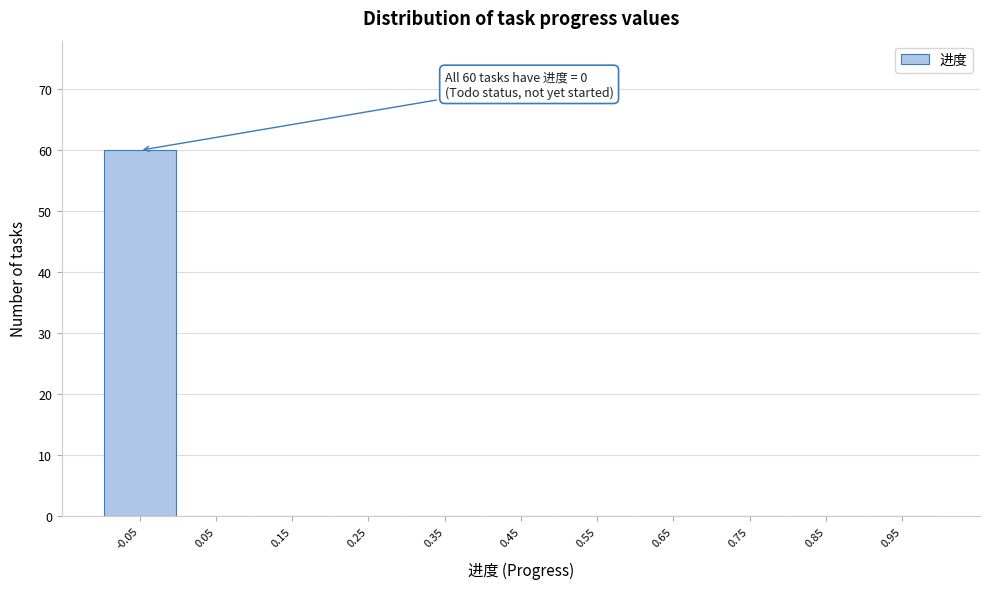

Reading left to right, list all the values displayed in this chart.

-0.05=60	0.05=0	0.15=0	0.25=0	0.35=0	0.45=0	0.55=0	0.65=0	0.75=0	0.85=0	0.95=0